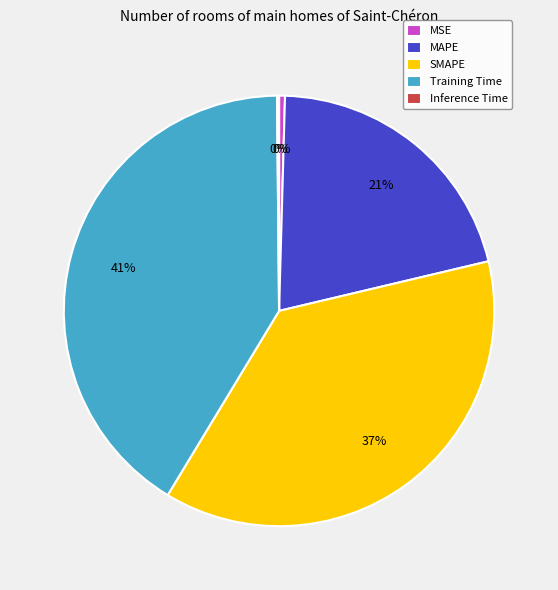

Which category has the biggest portion of the pie?

Training Time